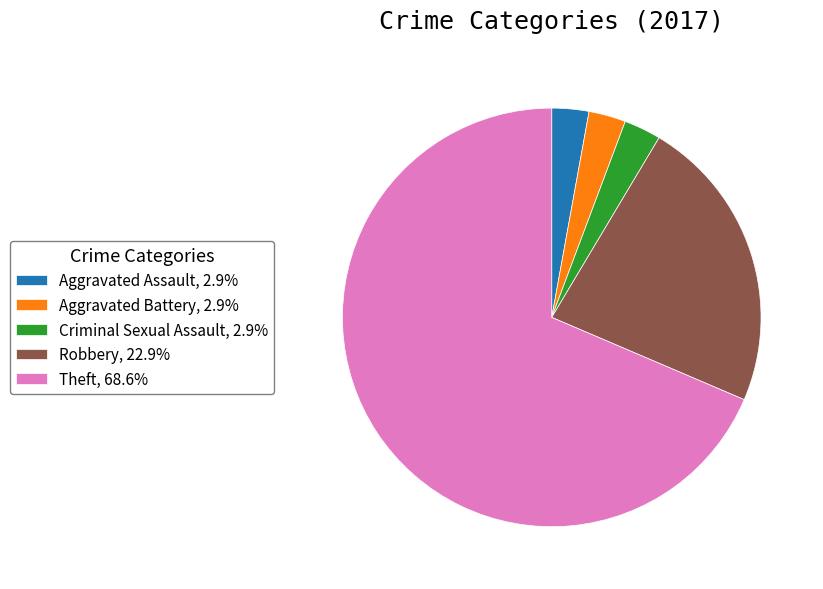

Approximately how many times larger is the value at Aggravated Assault, 2.9% compared to Aggravated Battery, 2.9%?

1.0